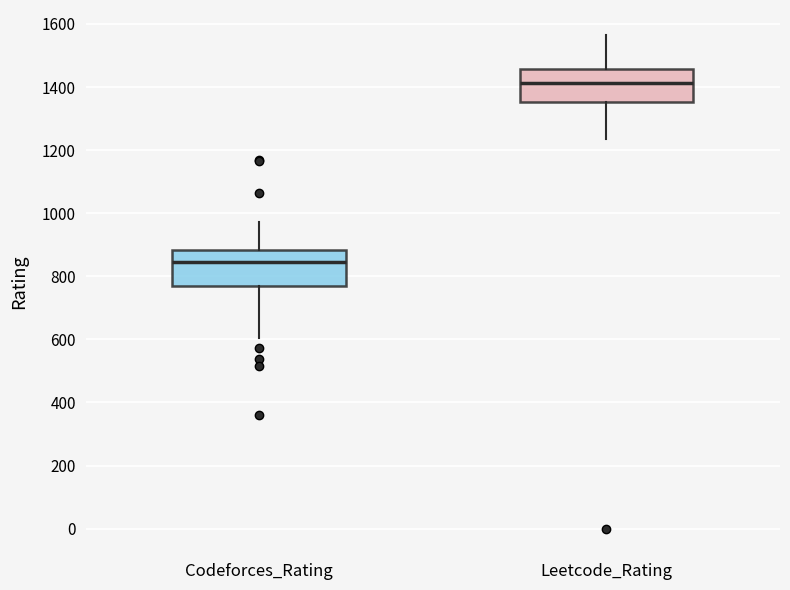

Which box has the lowest median line?

Codeforces_Rating